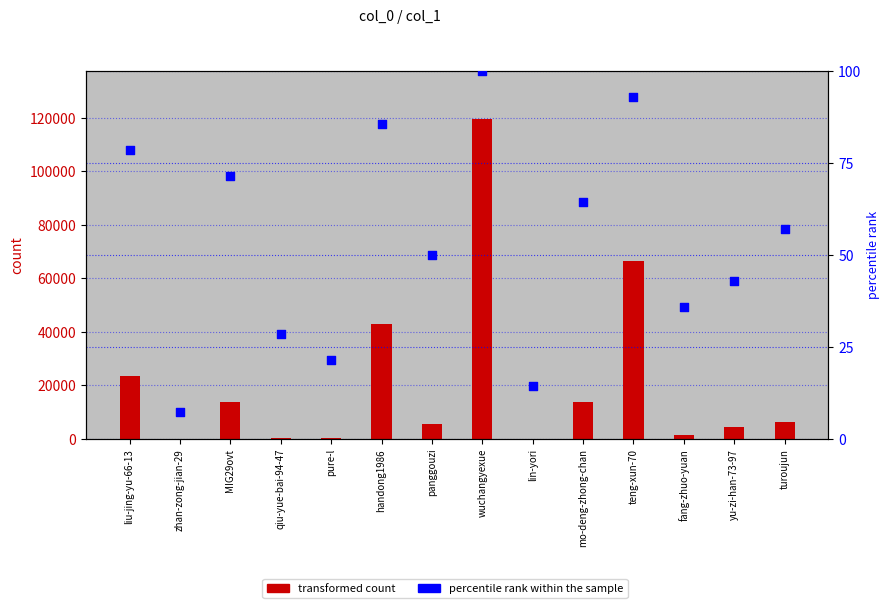

Is the value of transformed count at panggouzi greater than the value of percentile rank within the sample at turoujun?

Yes